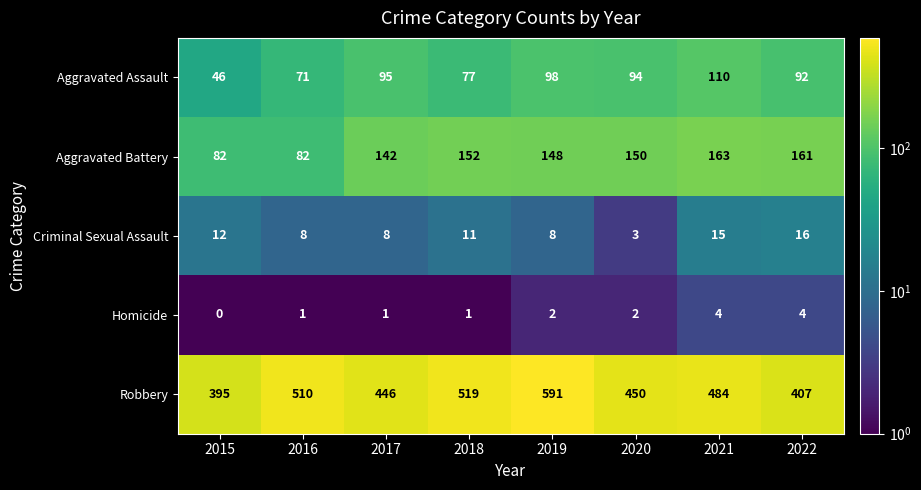

How many data points does each series have?

8